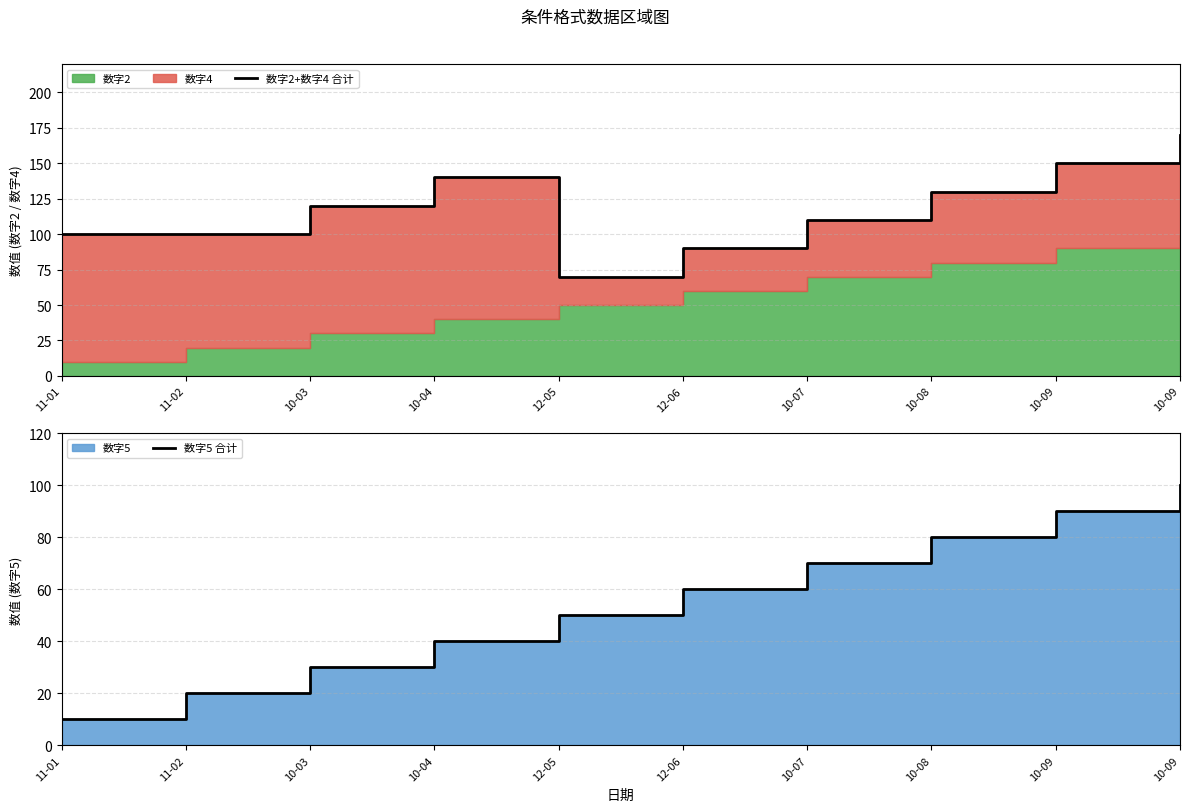

The value of 数字5 合计 at 11-01 is 14. True or false?

False